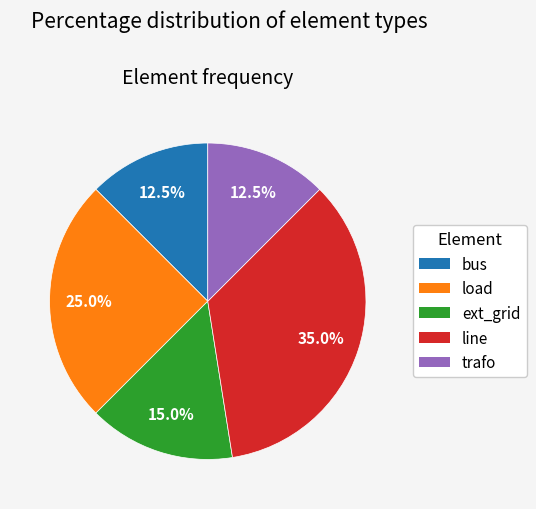

What percentage is the line slice, to the nearest percent?

35%